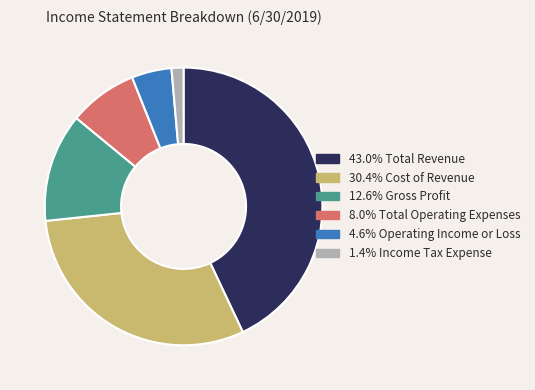

Is there any slice that represents more than half of the pie?

No